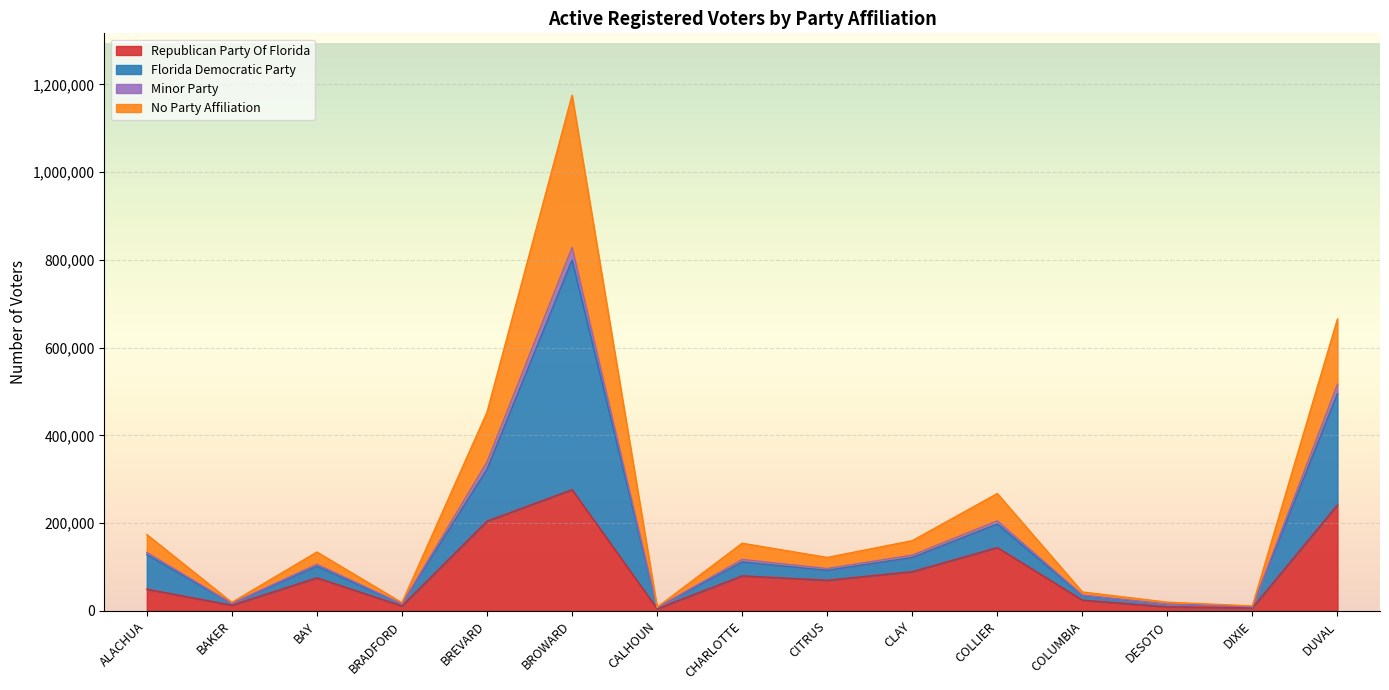

What is the total value across all series at BREVARD?

452747